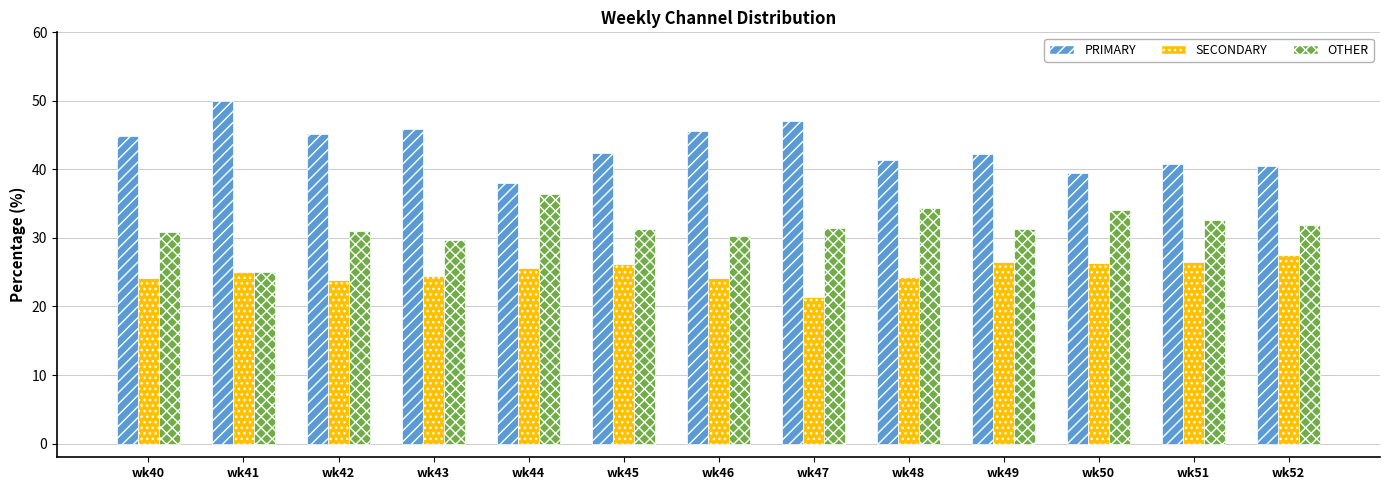

Between wk45 and wk46, which series saw the biggest shift?

PRIMARY